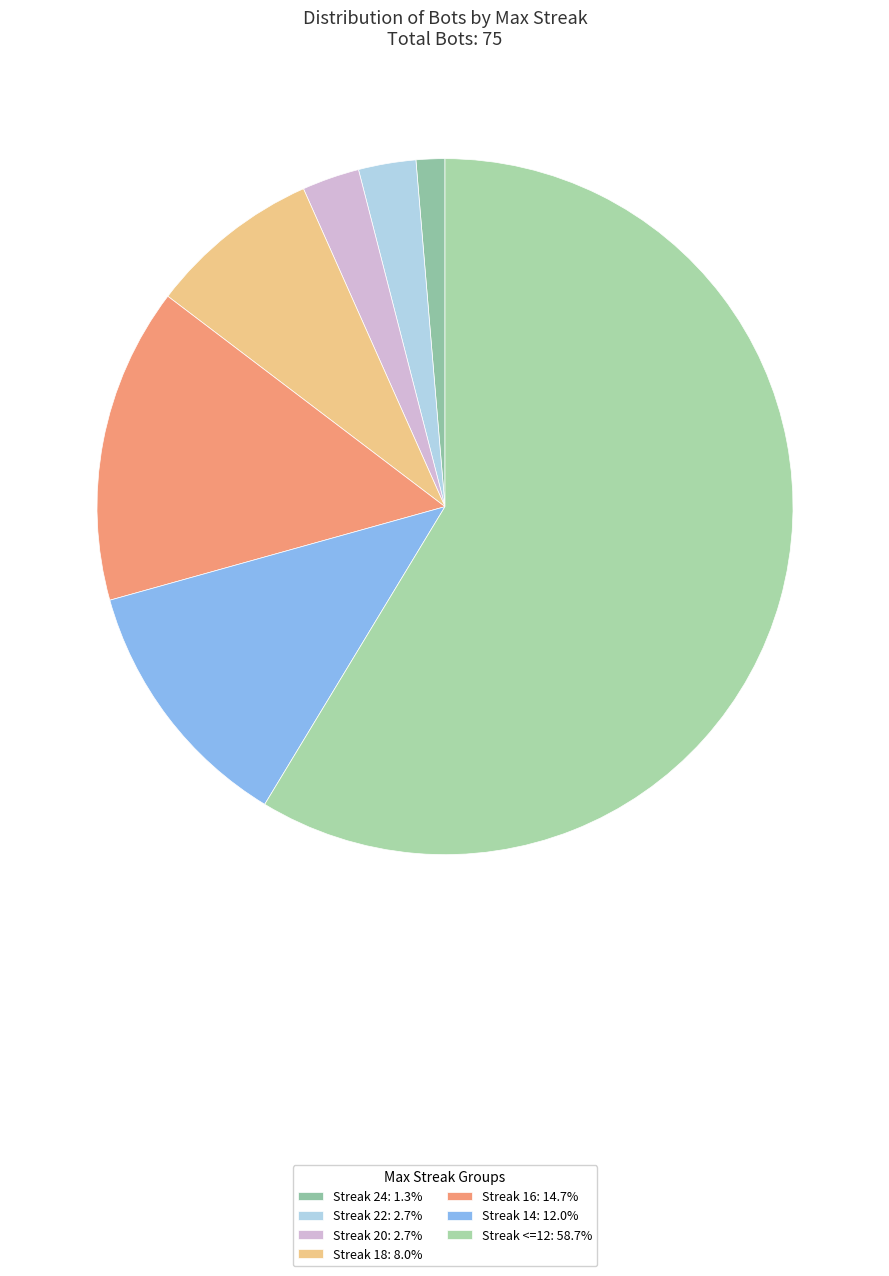

Count the number of slices in the pie.

7